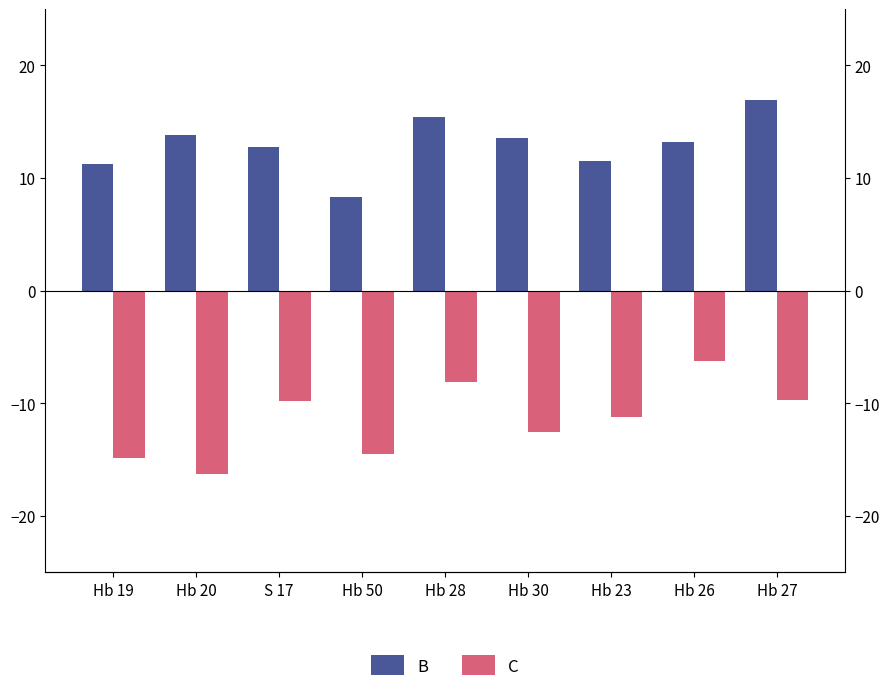

The value of C at Hb 50 is -14.5. True or false?

True